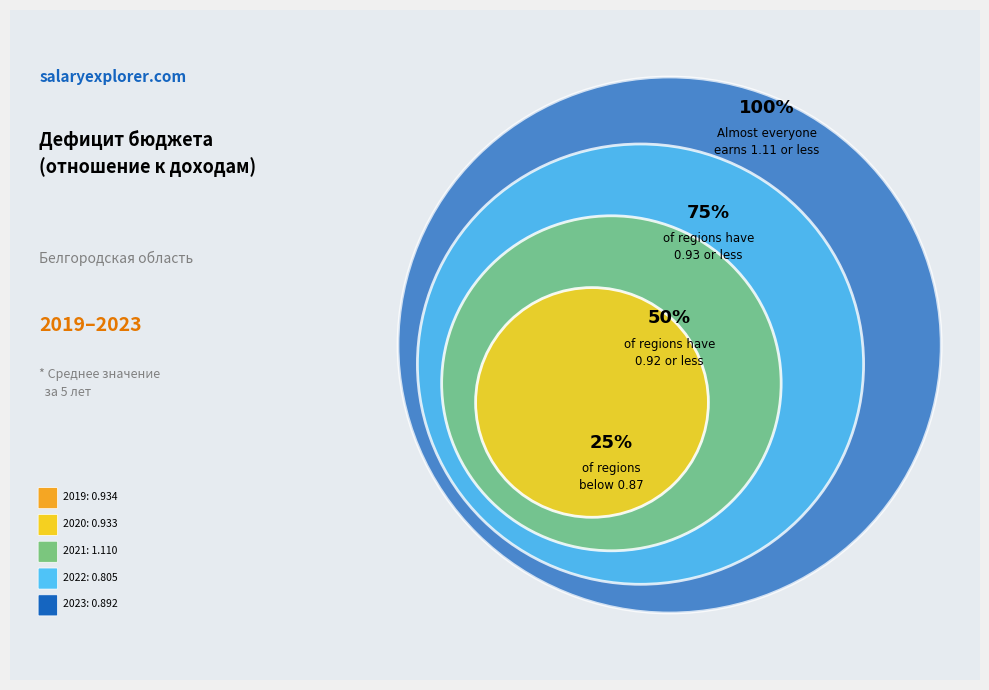

To the nearest percent, what is the combined percentage of 2021 and 2023?

43%